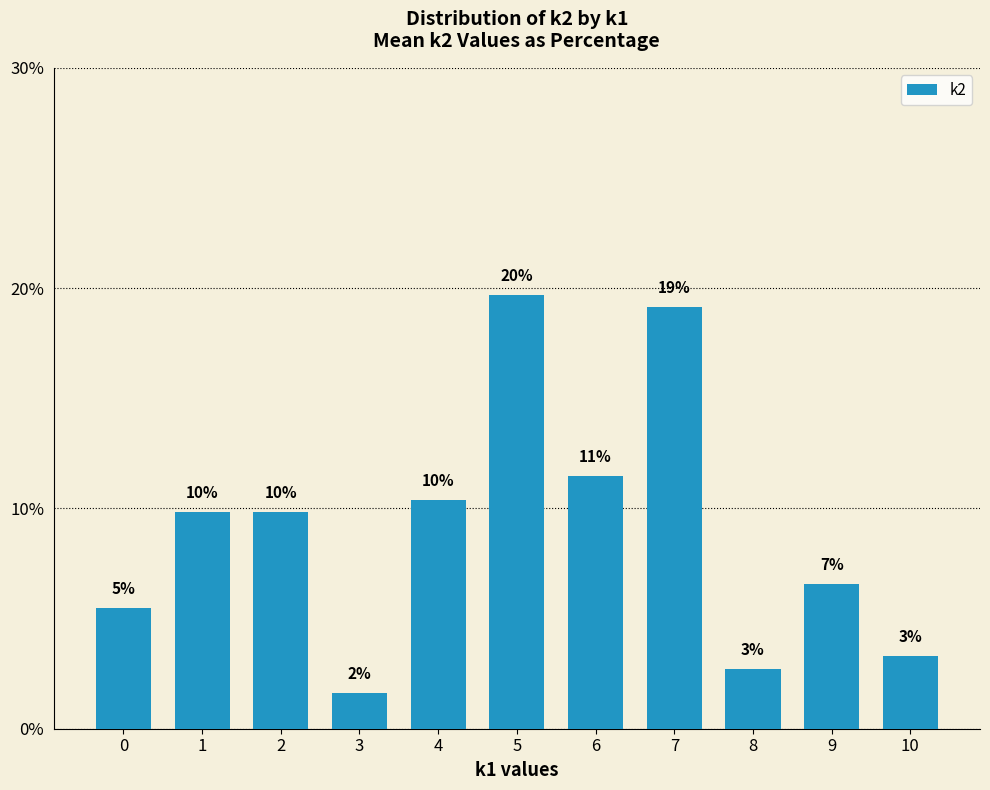

Does the chart contain any negative values?

No